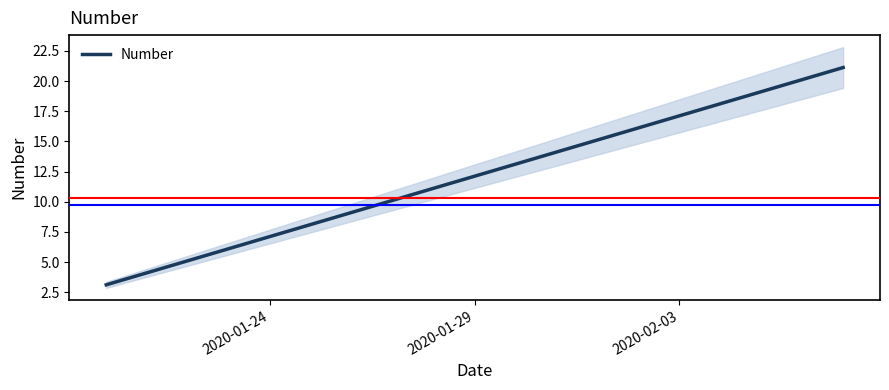

What is the maximum value for Number?

21.1